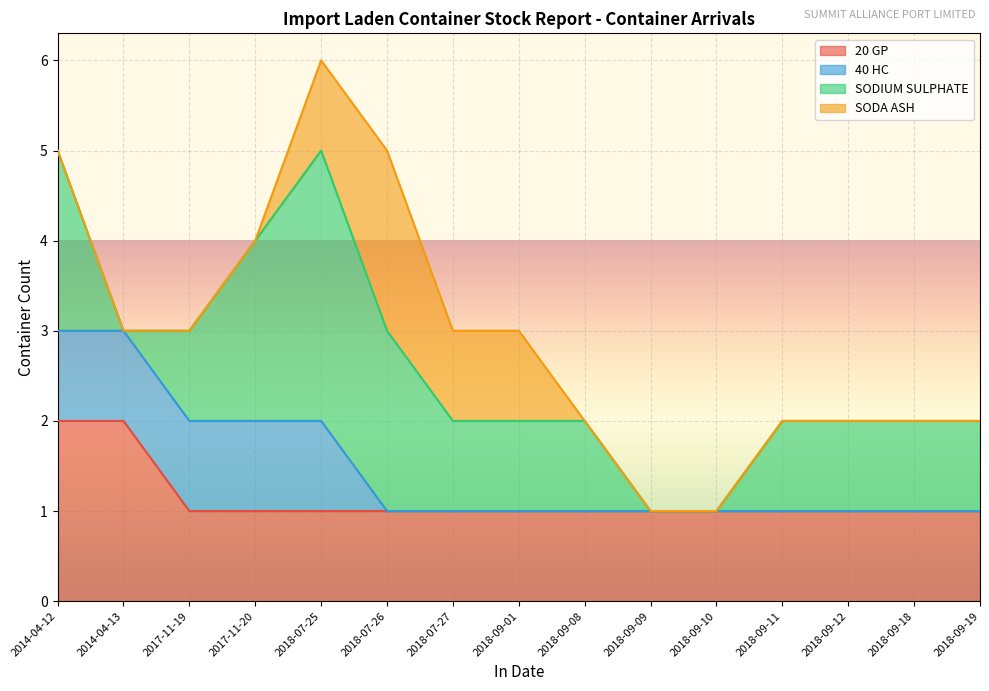

Which series has the widest spread of values?

SODIUM SULPHATE